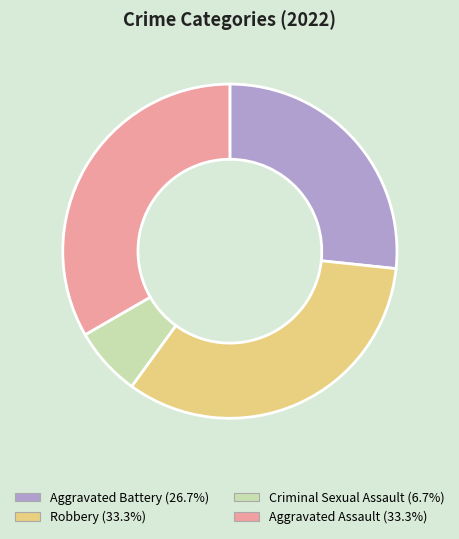

Count the number of slices in the pie.

4